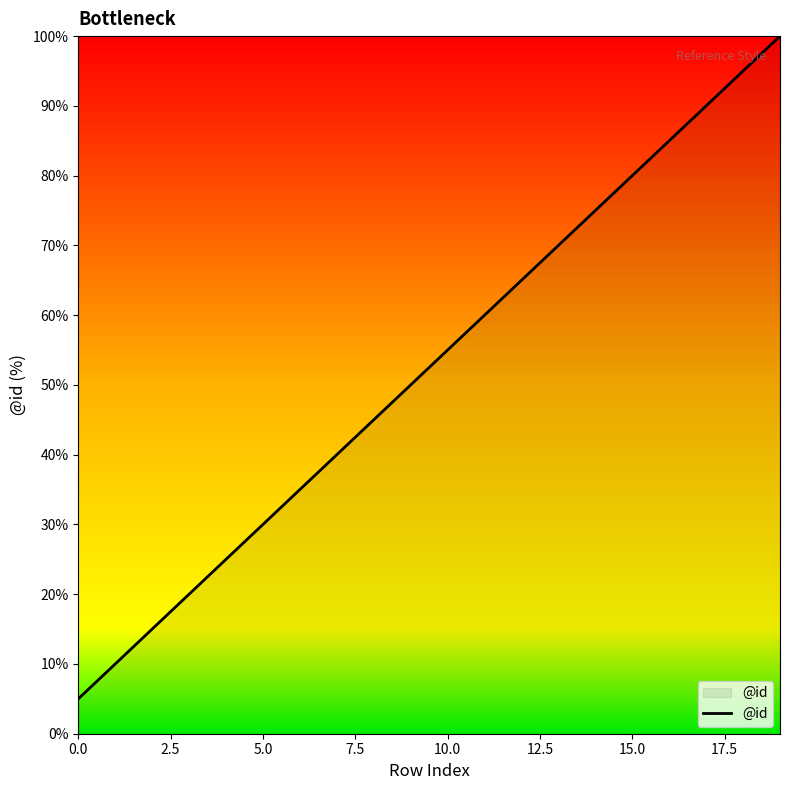

What is the difference between the maximum and minimum values?

95.0